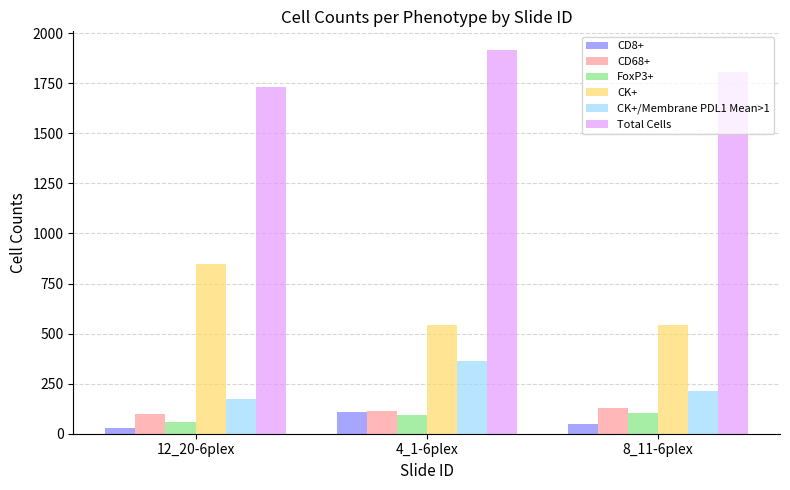

At which category does the chart reach its minimum across all series?

12_20-6plex